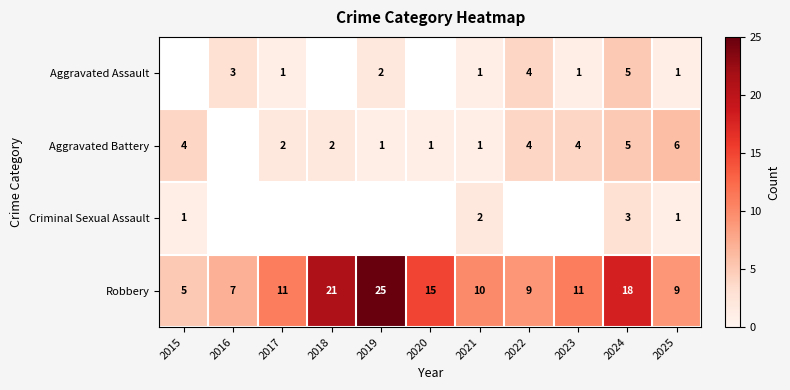

Is the value of Aggravated Assault at 2025 greater than the value of Robbery at 2019?

No